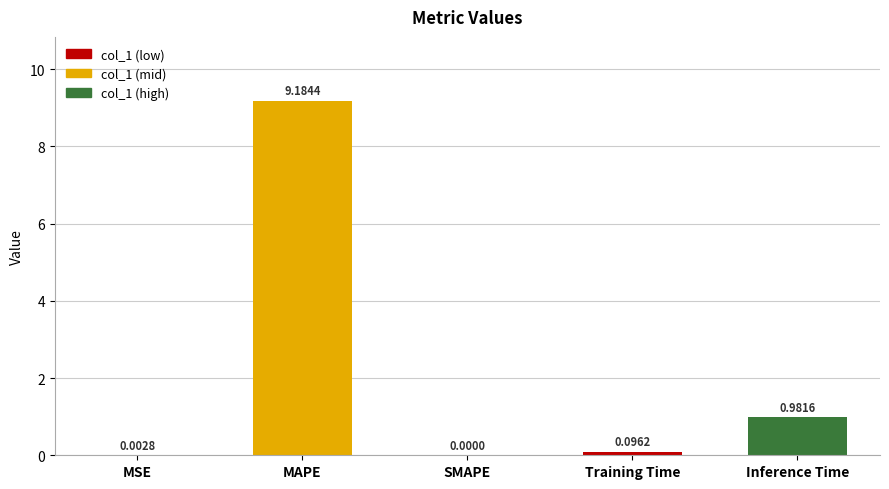

At which category does the chart reach its peak across all series?

MAPE